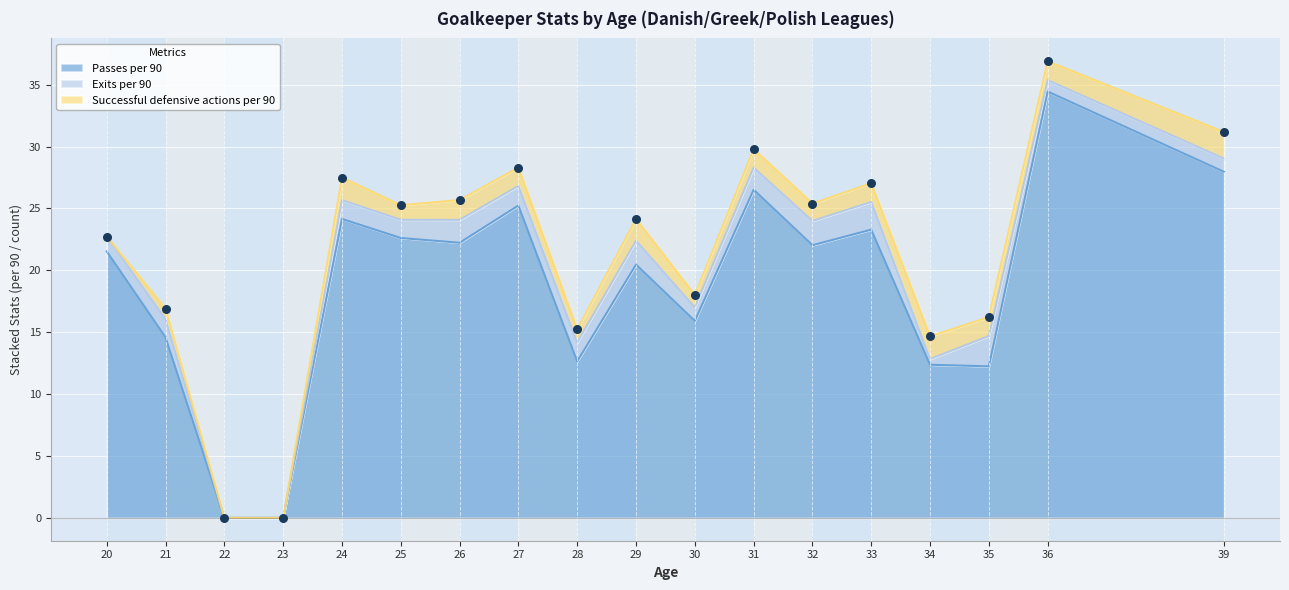

Which series contains the highest Y value?

Passes per 90